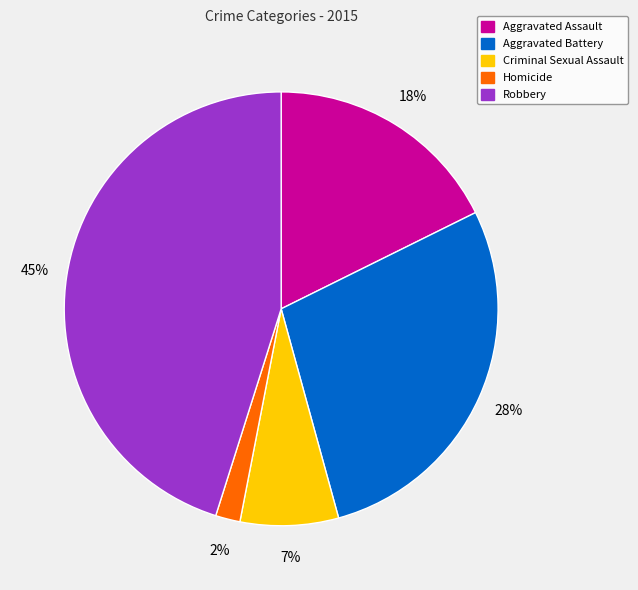

To the nearest percent, what is the difference between the Criminal Sexual Assault and Homicide slice percentages?

5%